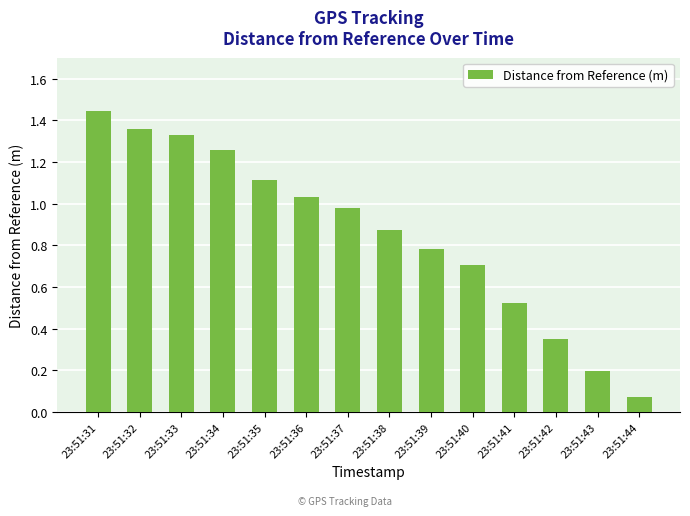

Which category has the lowest value across all series?

23:51:44